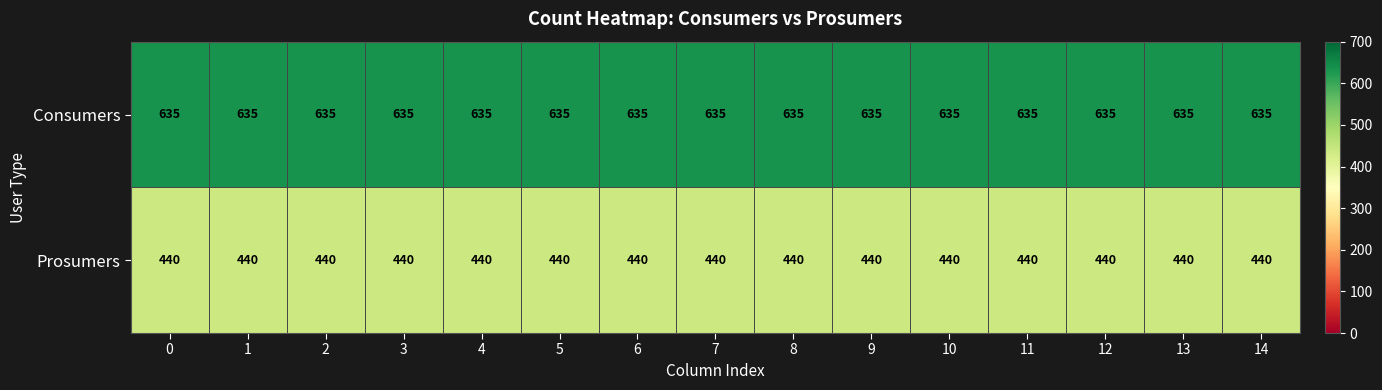

Which series has the largest total across all categories?

Consumers